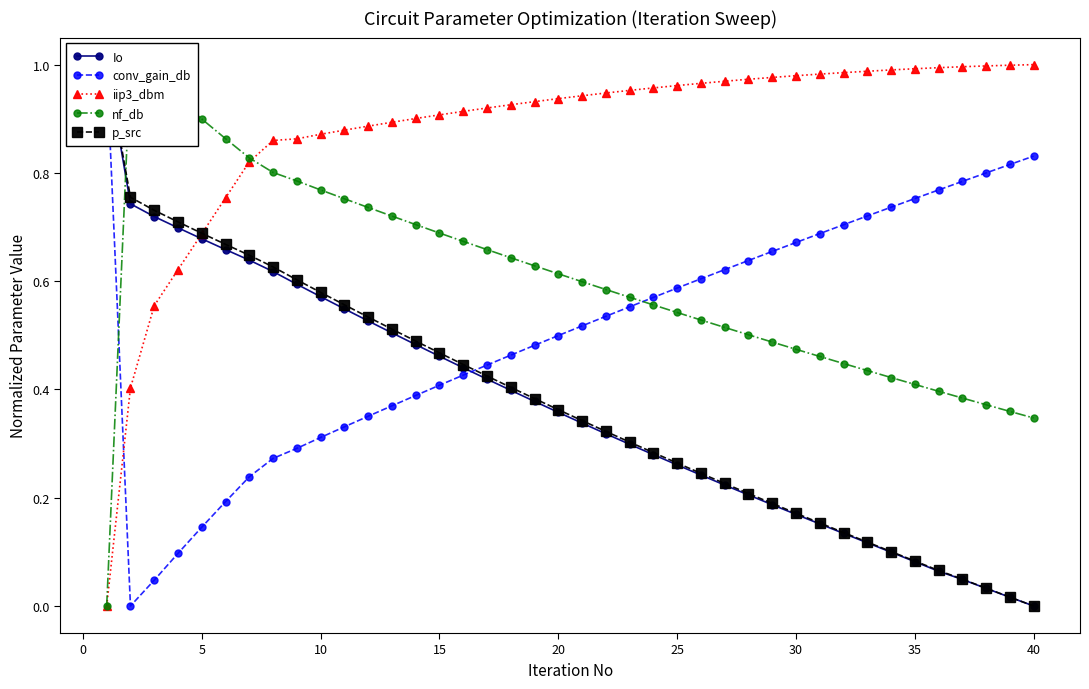

Reading left to right, transcribe all the data shown in this chart.

Io: 1.0	0.7	0.7	0.7	0.7	0.7	0.6	0.6	0.6	0.6	0.5	0.5	0.5	0.5	0.5	0.4	0.4	0.4	0.4	0.4	0.3	0.3	0.3	0.3	0.3	0.2	0.2	0.2	0.2	0.2	0.2	0.1	0.1	0.1	0.1	0.1	0.0	0.0	0.0	0.0
conv_gain_db: 1.0	0.0	0.0	0.1	0.1	0.2	0.2	0.3	0.3	0.3	0.3	0.4	0.4	0.4	0.4	0.4	0.4	0.5	0.5	0.5	0.5	0.5	0.6	0.6	0.6	0.6	0.6	0.6	0.7	0.7	0.7	0.7	0.7	0.7	0.8	0.8	0.8	0.8	0.8	0.8
iip3_dbm: 0.0	0.4	0.6	0.6	0.7	0.8	0.8	0.9	0.9	0.9	0.9	0.9	0.9	0.9	0.9	0.9	0.9	0.9	0.9	0.9	0.9	0.9	1.0	1.0	1.0	1.0	1.0	1.0	1.0	1.0	1.0	1.0	1.0	1.0	1.0	1.0	1.0	1.0	1.0	1.0
nf_db: 0.0	1.0	1.0	0.9	0.9	0.9	0.8	0.8	0.8	0.8	0.8	0.7	0.7	0.7	0.7	0.7	0.7	0.6	0.6	0.6	0.6	0.6	0.6	0.6	0.5	0.5	0.5	0.5	0.5	0.5	0.5	0.4	0.4	0.4	0.4	0.4	0.4	0.4	0.4	0.3
p_src: 1.0	0.8	0.7	0.7	0.7	0.7	0.6	0.6	0.6	0.6	0.6	0.5	0.5	0.5	0.5	0.4	0.4	0.4	0.4	0.4	0.3	0.3	0.3	0.3	0.3	0.2	0.2	0.2	0.2	0.2	0.2	0.1	0.1	0.1	0.1	0.1	0.0	0.0	0.0	0.0